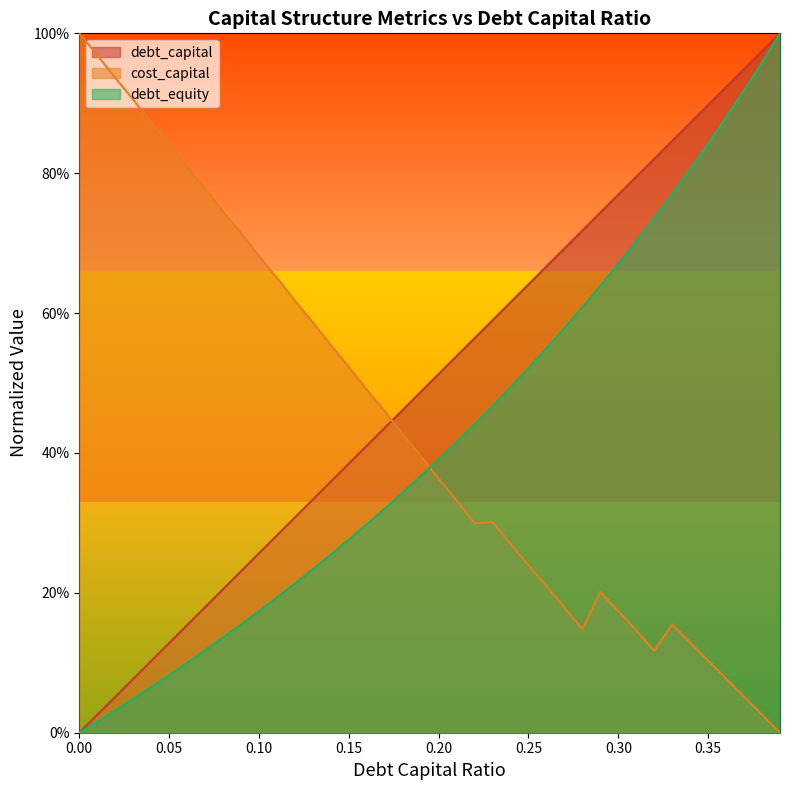

Is it true that cost_capital equals 0.8 at 0.14?

False